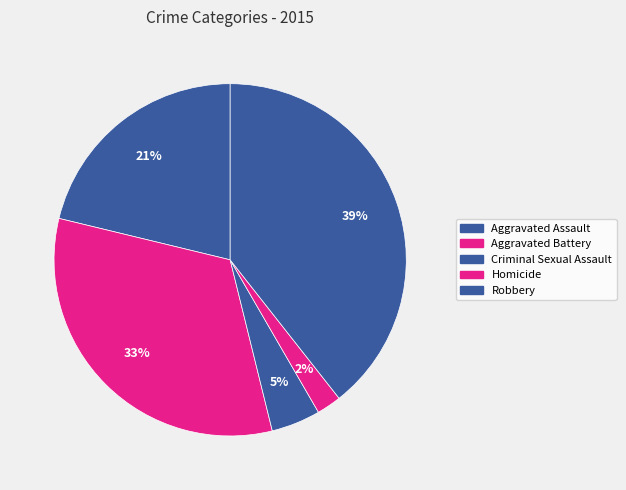

Does any single category account for the majority?

No